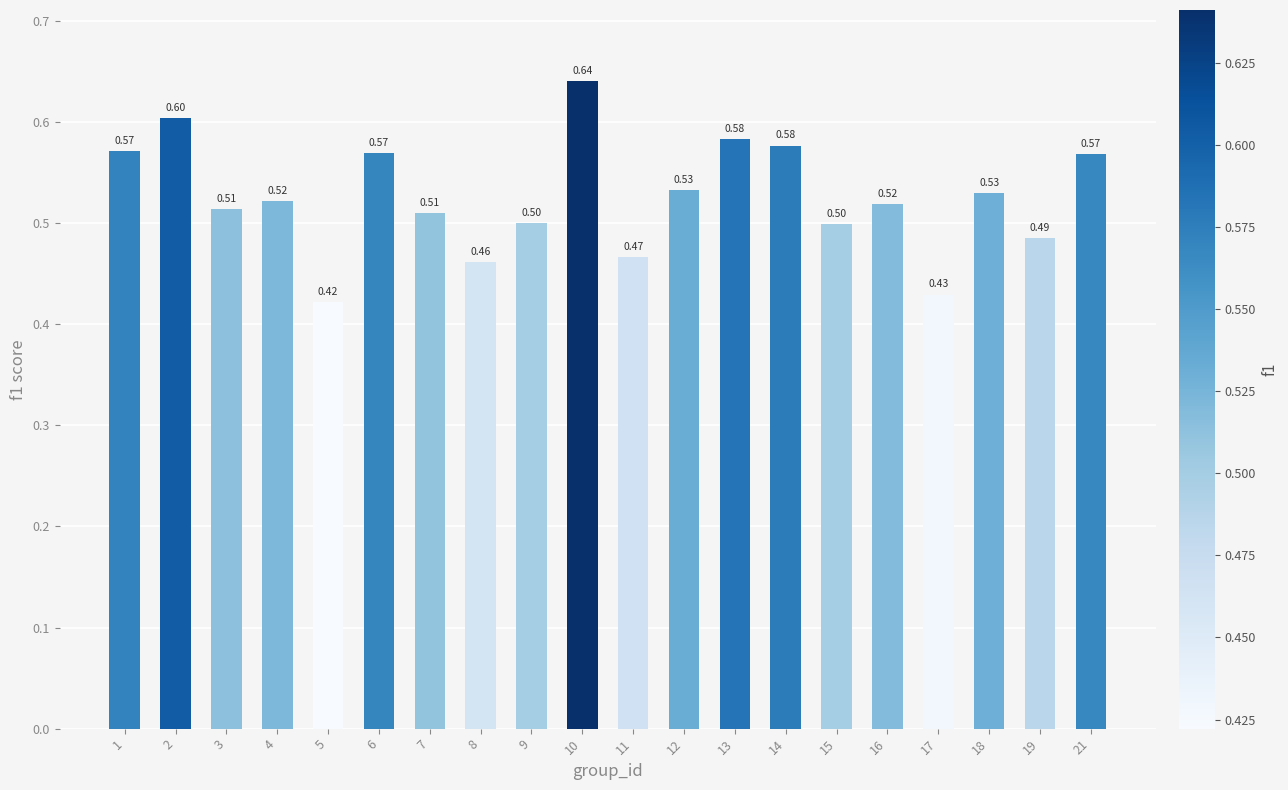

Which has a higher value, 5 or 4?

4